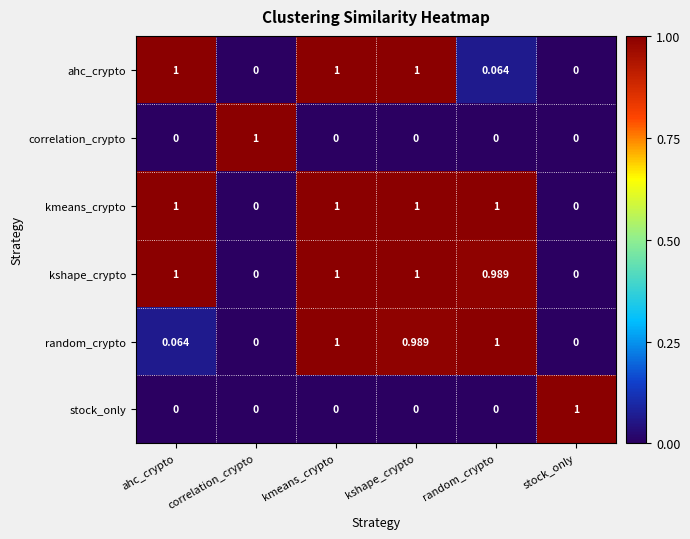

At which label does correlation_crypto reach its peak?

correlation_crypto